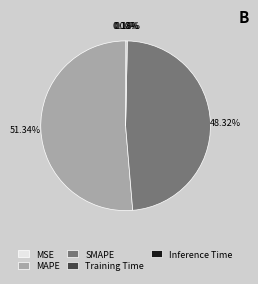

What is the largest slice in the pie chart?

MAPE